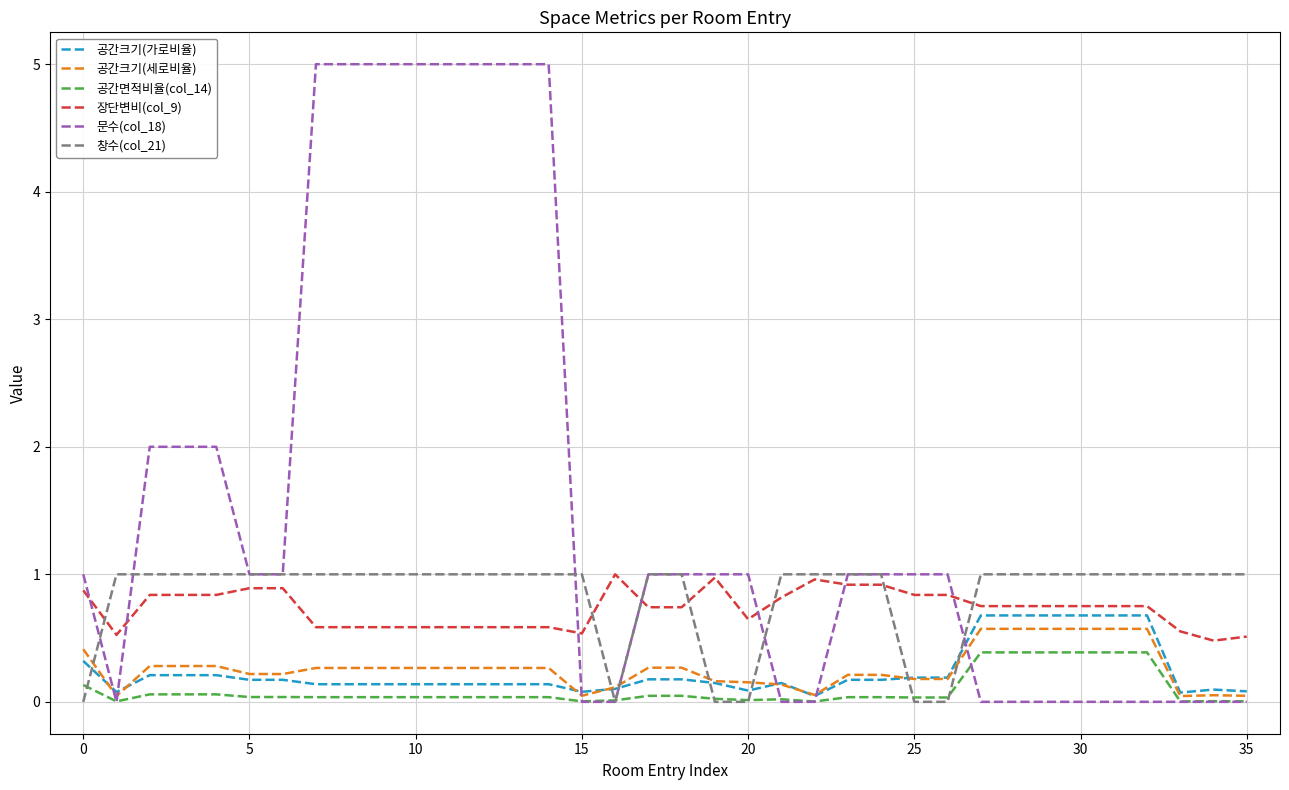

How many times do 공간크기(세로비율) and 창수(col_21) cross each other?

7